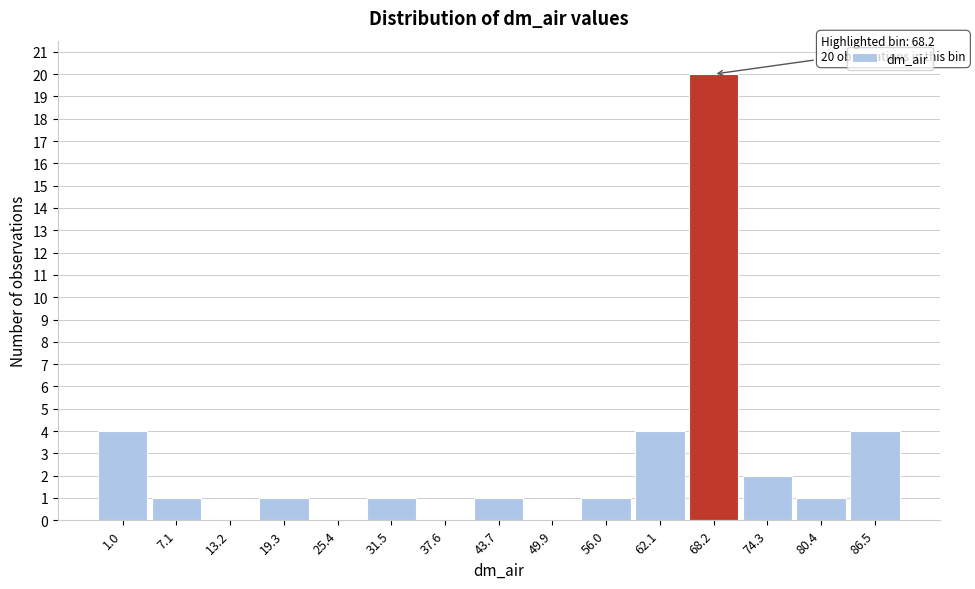

Reading left to right, transcribe all the data shown in this chart.

1.0=4	7.1=1	13.2=0	19.3=1	25.4=0	31.5=1	37.6=0	43.7=1	49.9=0	56.0=1	62.1=4	68.2=20	74.3=2	80.4=1	86.5=4